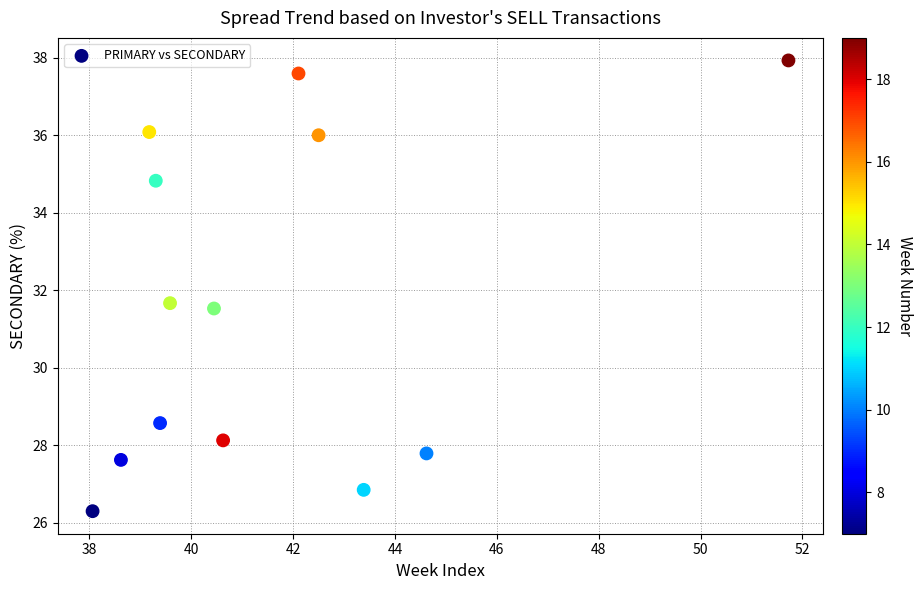

What is the range of Y values (max minus min)?

11.6